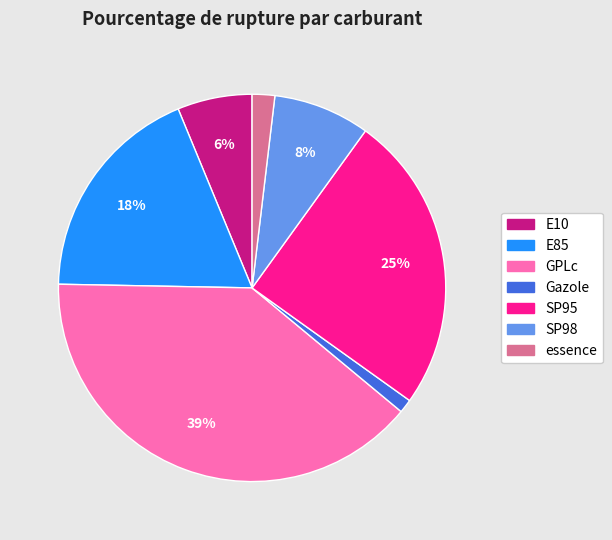

To the nearest percent, what portion does Gazole represent?

1%